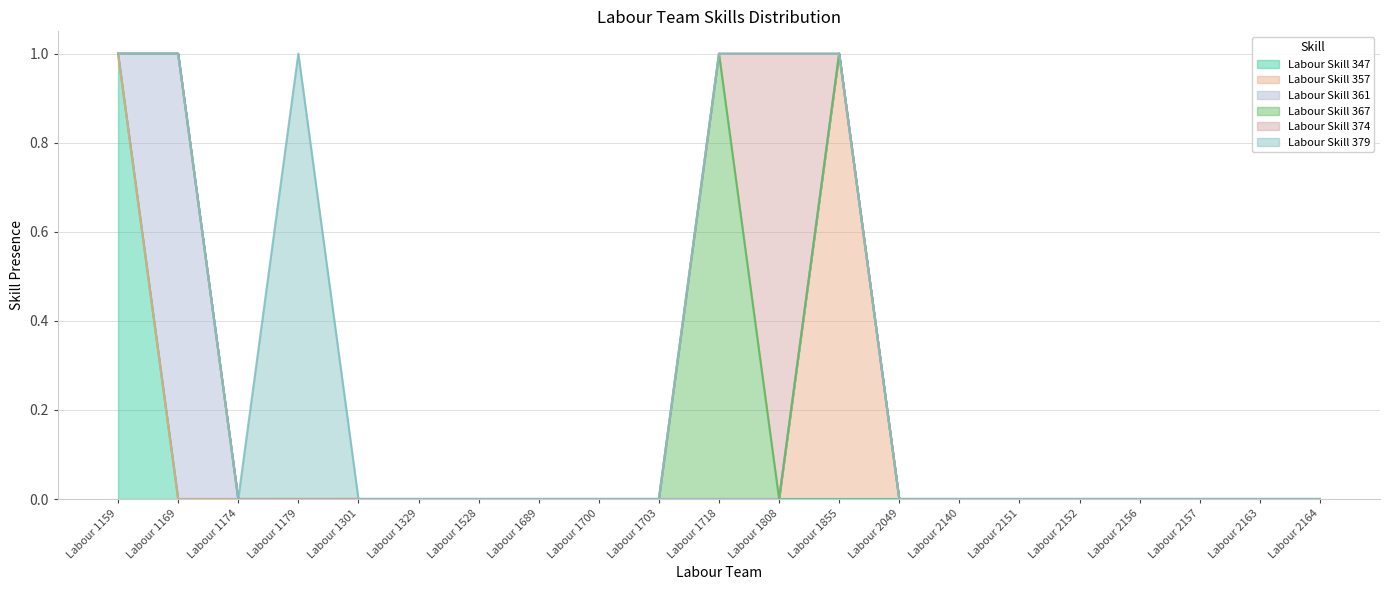

True or false: Labour Skill 374 has a value of 0 at Labour 1329.

False